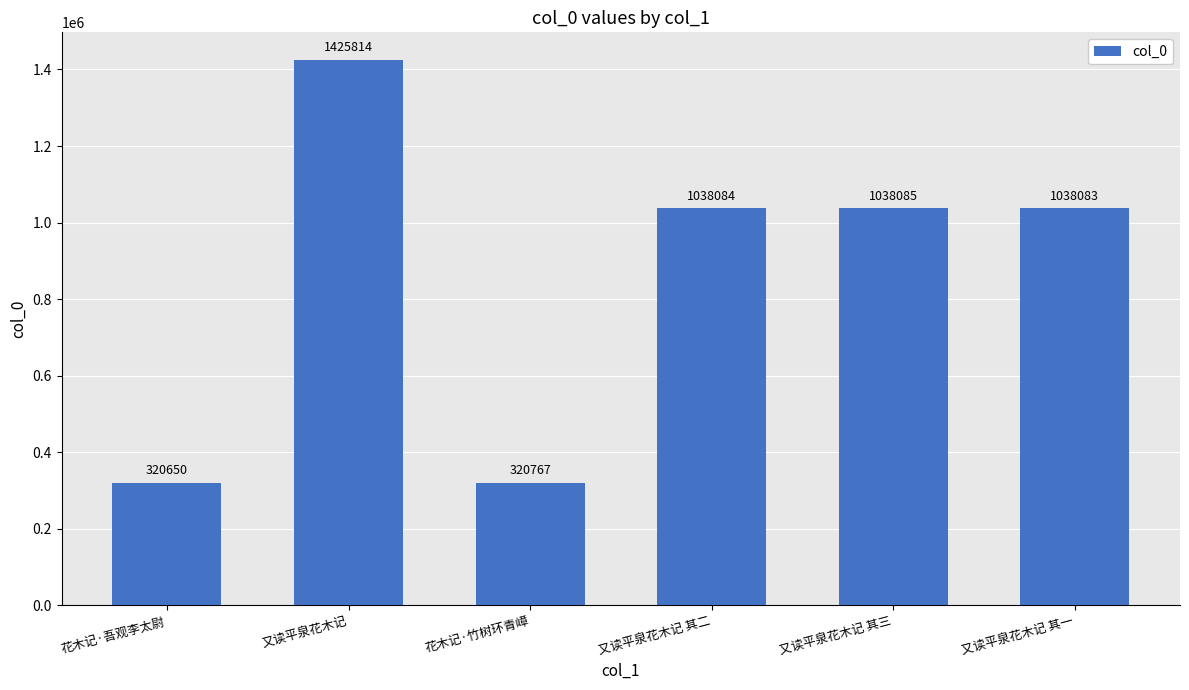

True or false: the data shows 1038085 at 又读平泉花木记 其三.

True